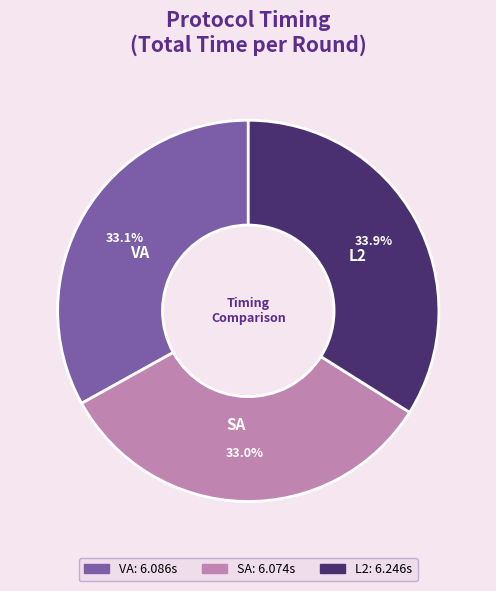

What percentage is the VA slice, to the nearest percent?

33%